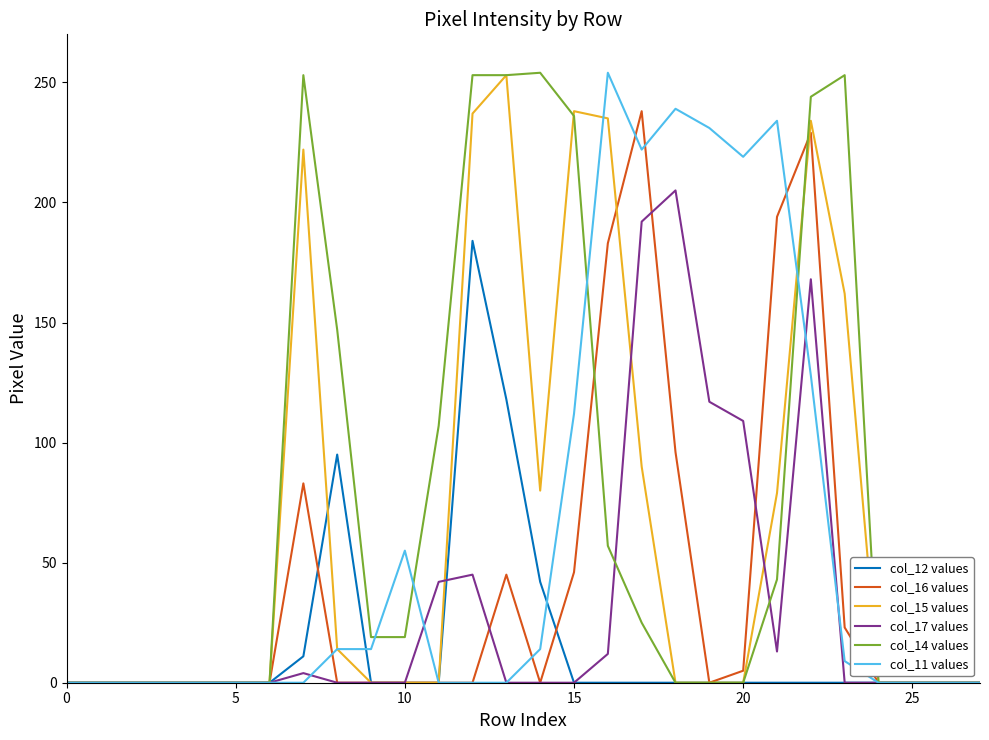

Which series has the largest total across all categories?

col_14 values